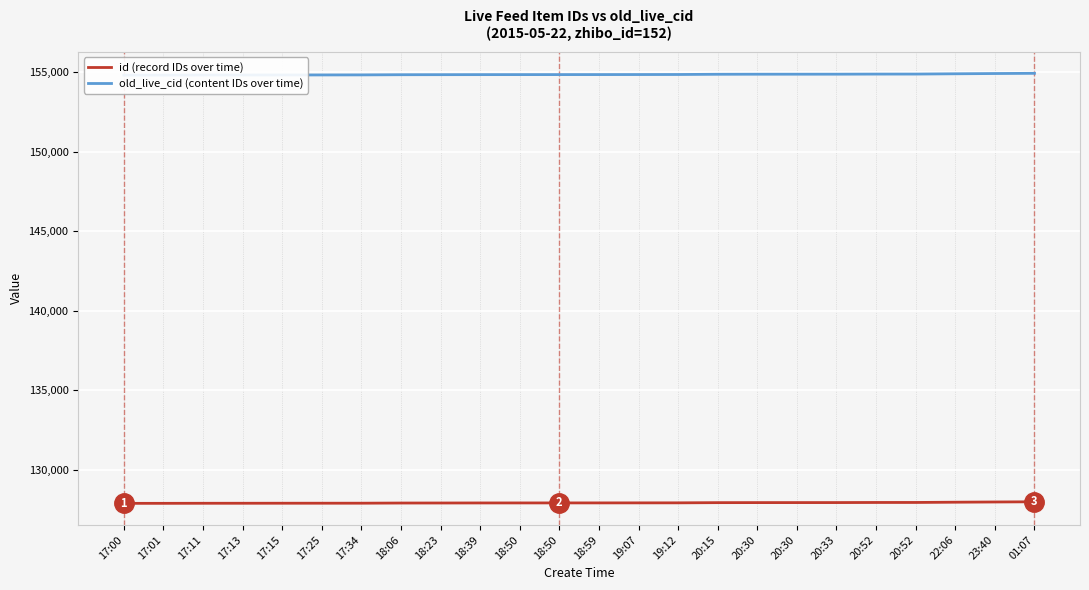

What is the label of the 1st point from the left?

17:00